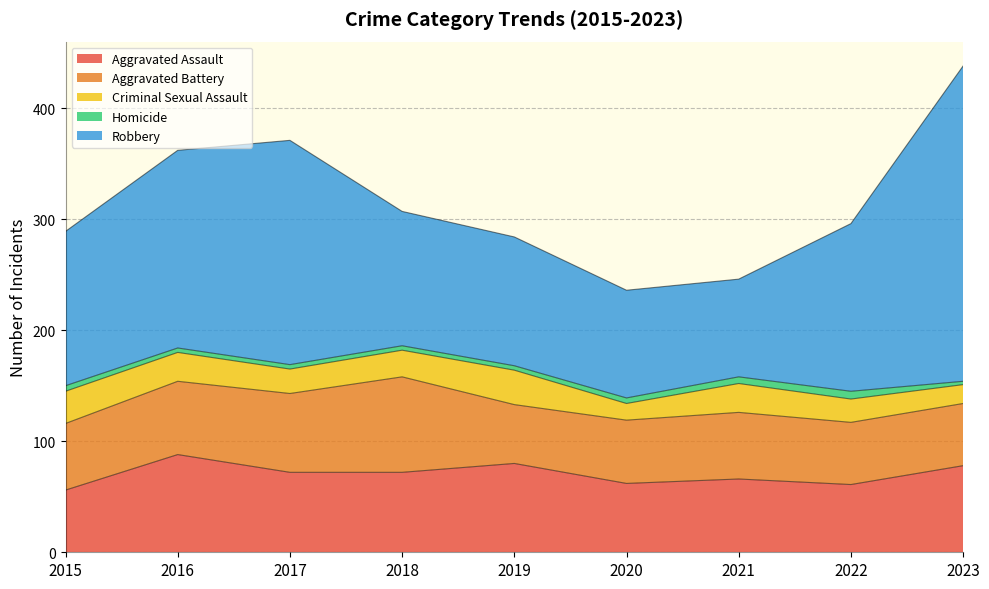

Reading right to left, what are all the values shown in this chart?

Aggravated Assault: 78	61	66	62	80	72	72	88	56
Aggravated Battery: 56	56	60	57	53	86	71	66	60
Criminal Sexual Assault: 17	21	26	15	31	24	22	26	29
Homicide: 3	7	6	5	4	4	4	4	5
Robbery: 284	151	88	97	116	121	202	178	139